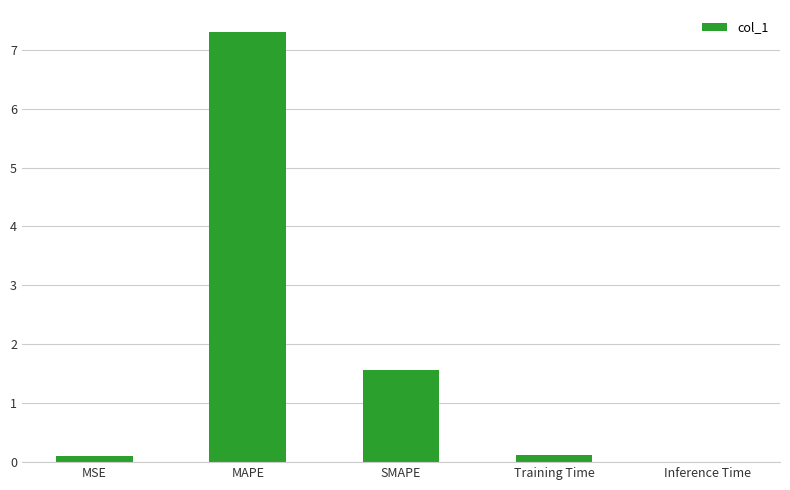

What is the change in value from MAPE to Inference Time?

-7.3